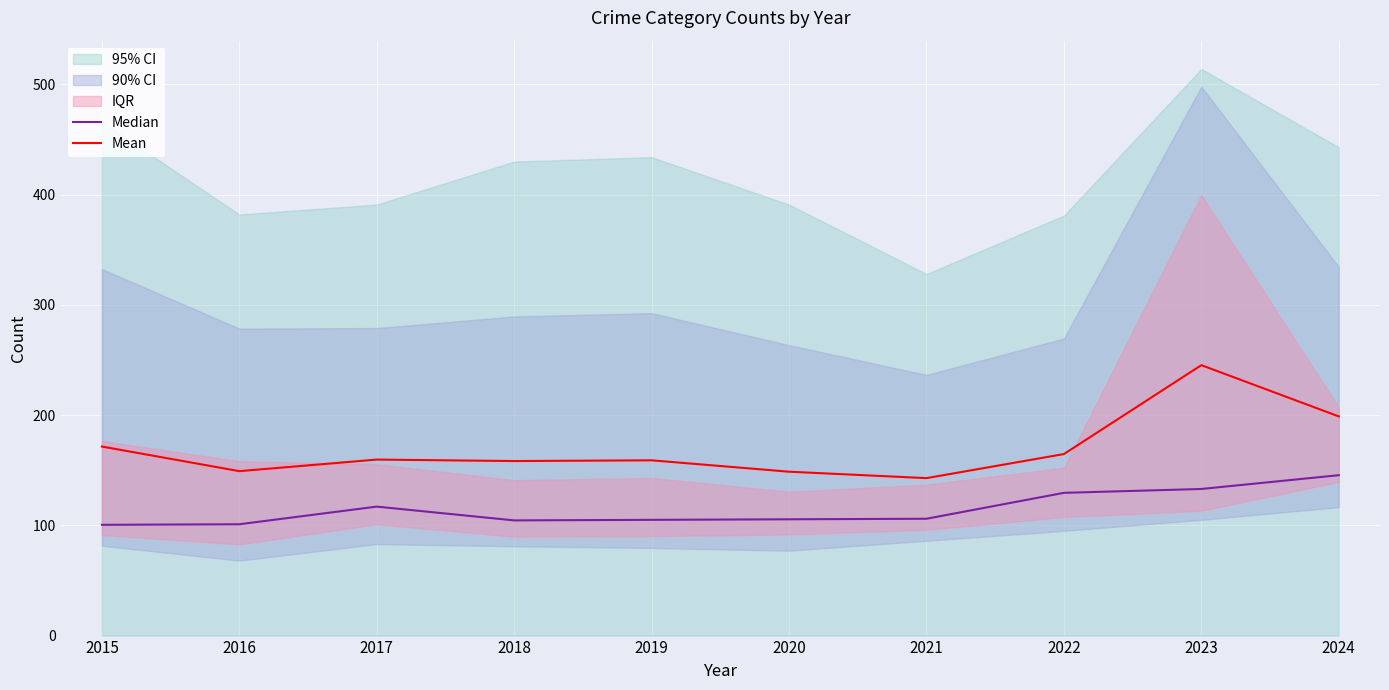

Between 2021 and 2023, which series saw the biggest shift?

Mean